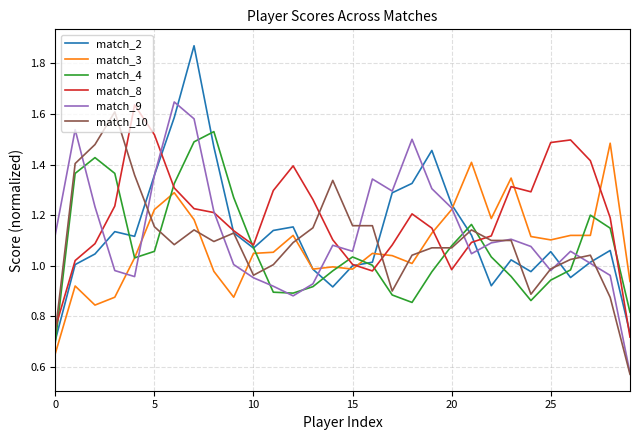

Which series has the largest range (max minus min)?

match_2